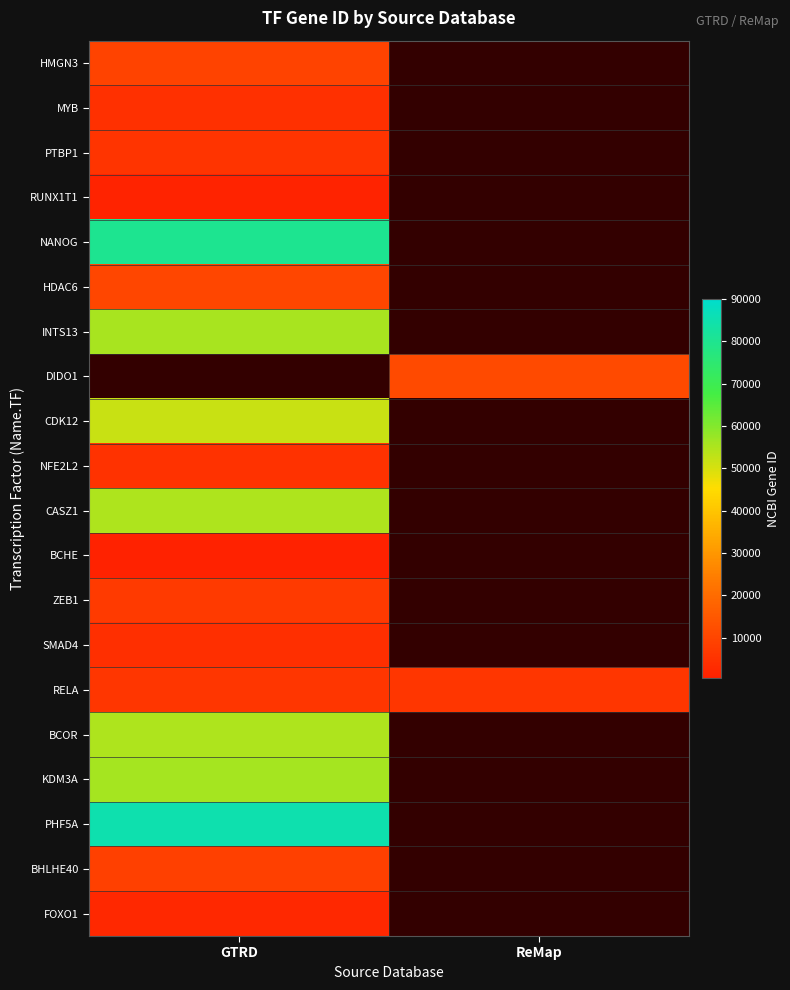

Rank the categories by INTS13 value from highest to lowest.

GTRD, ReMap